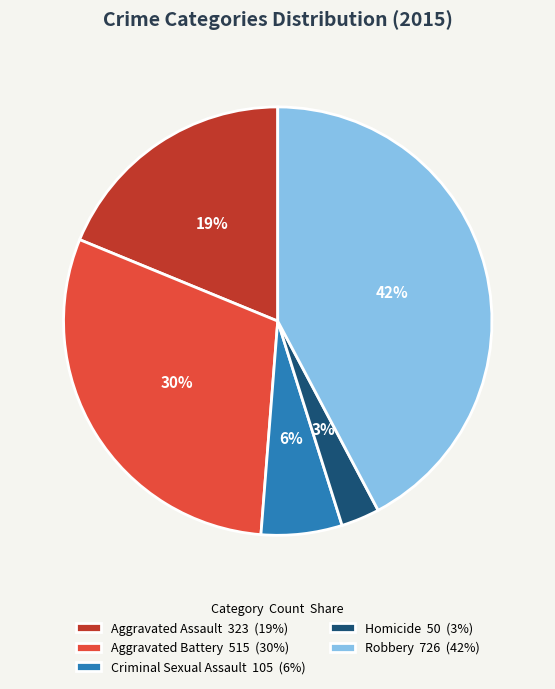

Is there a majority slice in this chart?

No